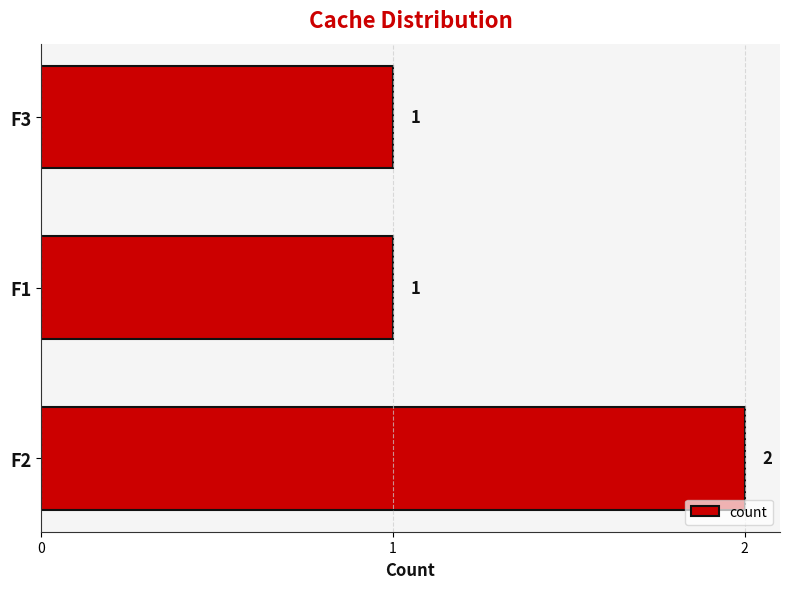

Count the values in the range 1 to 2.

3